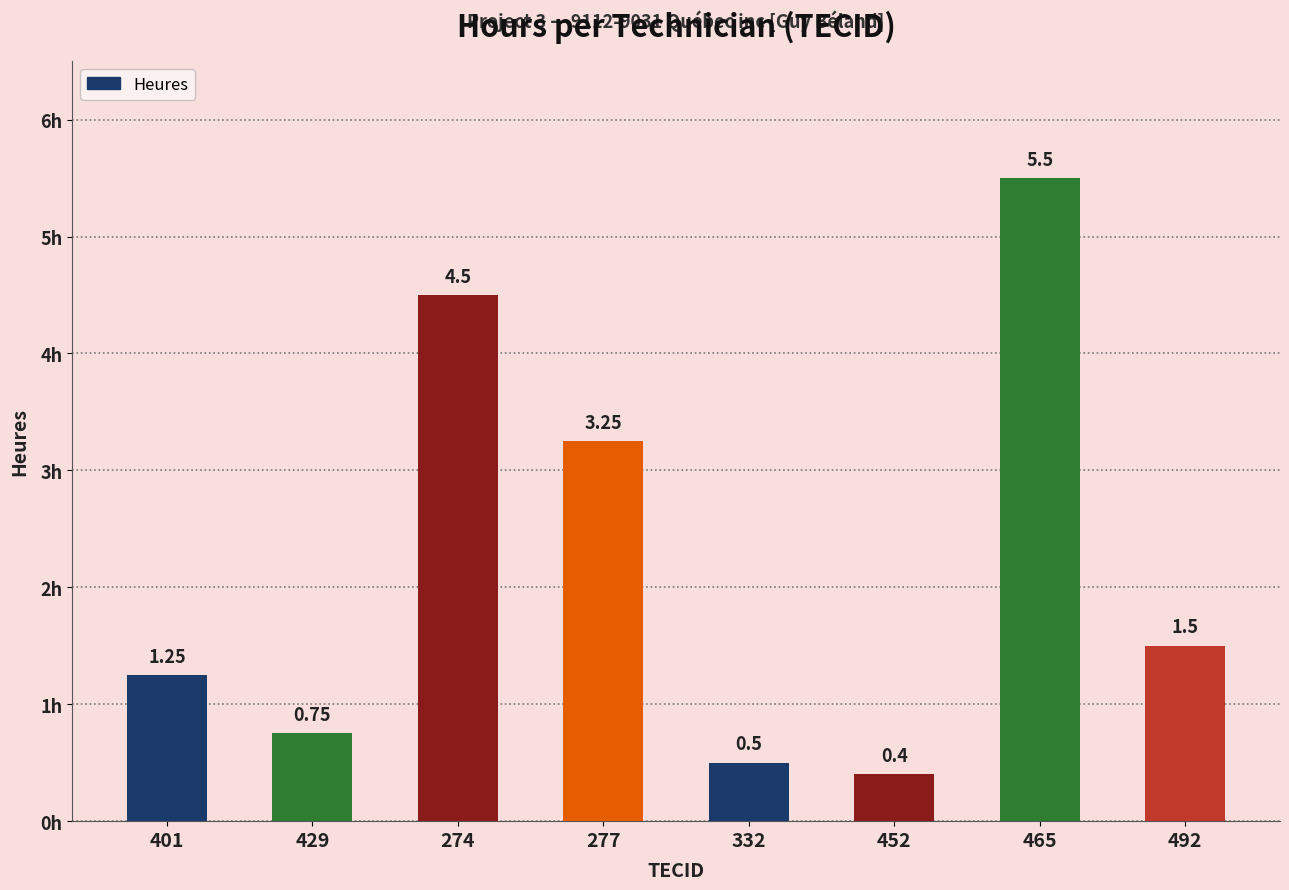

What is the difference between the second highest and second lowest values?

4.0